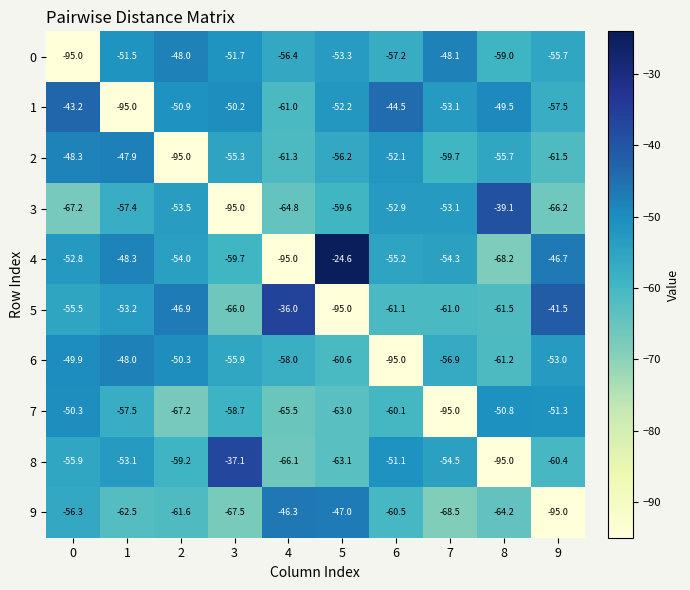

What is the spread (max minus min) of values at 1?

47.1